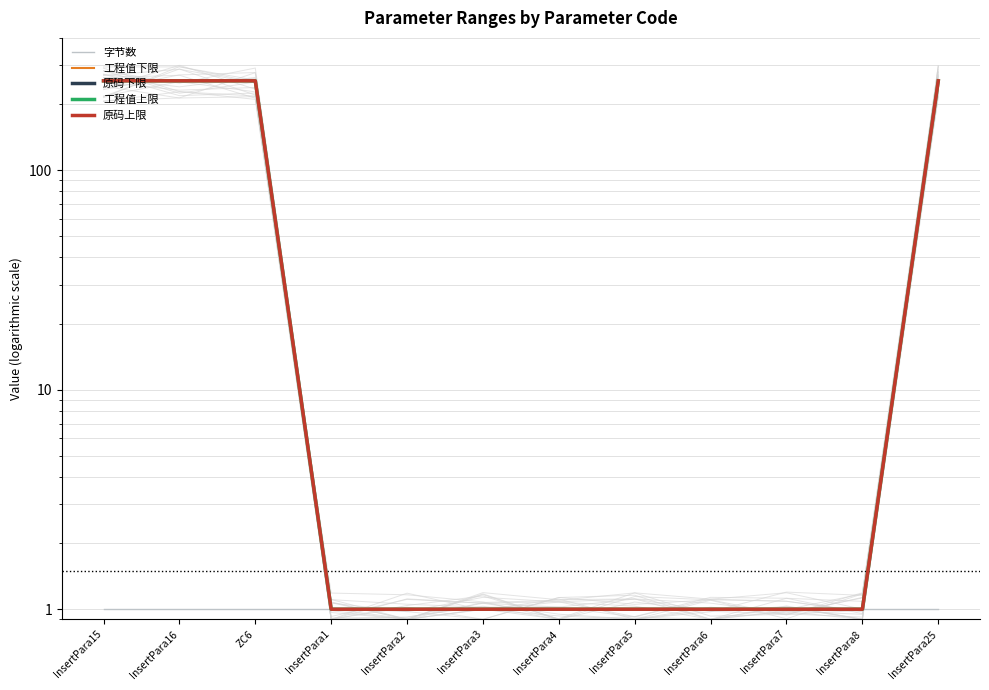

Which series has the largest range (max minus min)?

工程值上限